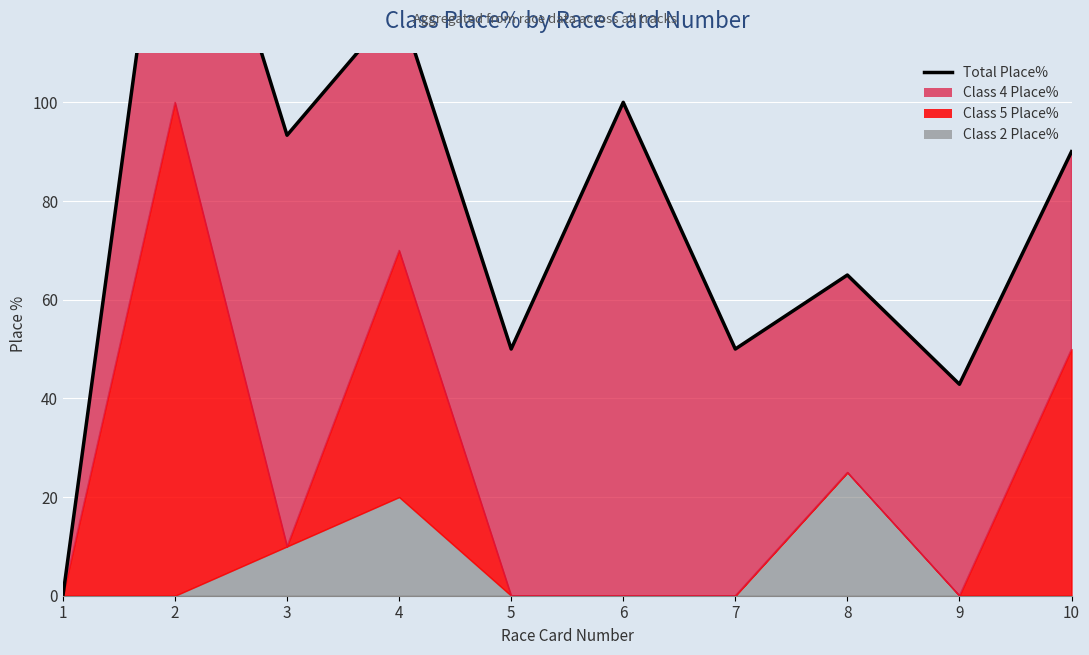

Which has a higher value, 5 or 7?

5